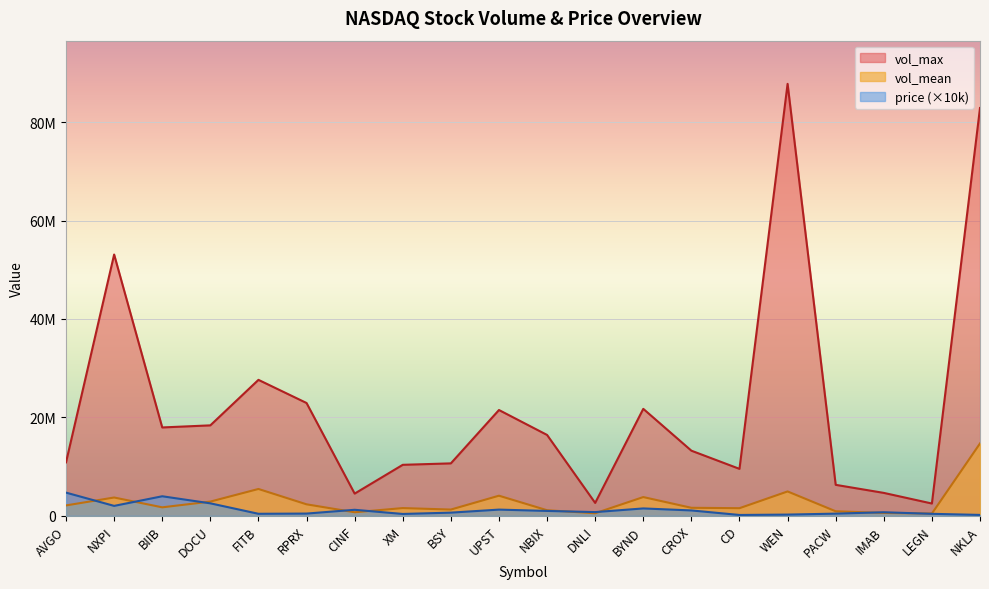

What is the sum of the vol_mean values at NBIX and UPST?

5206701.7